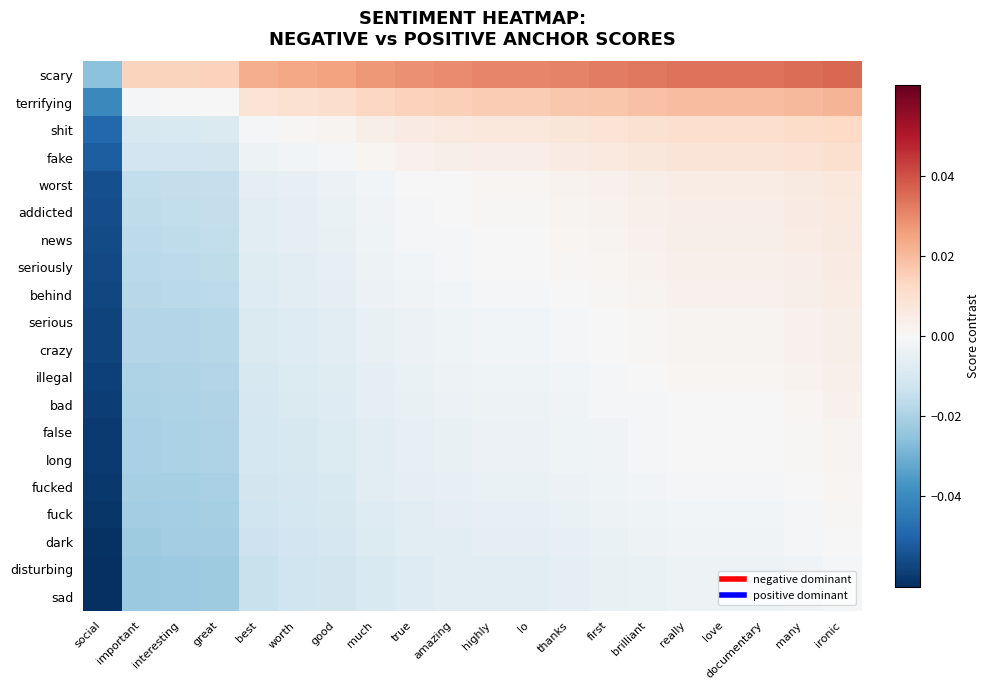

Reading left to right, transcribe all the data shown in this chart.

scary: social=-0.0	important=0.0	interesting=0.0	great=0.0	best=0.0	worth=0.0	good=0.0	much=0.0	true=0.0	amazing=0.0	highly=0.0	lo=0.0	thanks=0.0	first=0.0	brilliant=0.0	really=0.0	love=0.0	documentary=0.0	many=0.0	ironic=0.0
terrifying: social=-0.0	important=-0.0	interesting=-0.0	great=0.0	best=0.0	worth=0.0	good=0.0	much=0.0	true=0.0	amazing=0.0	highly=0.0	lo=0.0	thanks=0.0	first=0.0	brilliant=0.0	really=0.0	love=0.0	documentary=0.0	many=0.0	ironic=0.0
shit: social=-0.0	important=-0.0	interesting=-0.0	great=-0.0	best=-0.0	worth=0.0	good=0.0	much=0.0	true=0.0	amazing=0.0	highly=0.0	lo=0.0	thanks=0.0	first=0.0	brilliant=0.0	really=0.0	love=0.0	documentary=0.0	many=0.0	ironic=0.0
fake: social=-0.1	important=-0.0	interesting=-0.0	great=-0.0	best=-0.0	worth=-0.0	good=-0.0	much=0.0	true=0.0	amazing=0.0	highly=0.0	lo=0.0	thanks=0.0	first=0.0	brilliant=0.0	really=0.0	love=0.0	documentary=0.0	many=0.0	ironic=0.0
worst: social=-0.1	important=-0.0	interesting=-0.0	great=-0.0	best=-0.0	worth=-0.0	good=-0.0	much=-0.0	true=-0.0	amazing=0.0	highly=0.0	lo=0.0	thanks=0.0	first=0.0	brilliant=0.0	really=0.0	love=0.0	documentary=0.0	many=0.0	ironic=0.0
addicted: social=-0.1	important=-0.0	interesting=-0.0	great=-0.0	best=-0.0	worth=-0.0	good=-0.0	much=-0.0	true=-0.0	amazing=-0.0	highly=0.0	lo=0.0	thanks=0.0	first=0.0	brilliant=0.0	really=0.0	love=0.0	documentary=0.0	many=0.0	ironic=0.0
news: social=-0.1	important=-0.0	interesting=-0.0	great=-0.0	best=-0.0	worth=-0.0	good=-0.0	much=-0.0	true=-0.0	amazing=-0.0	highly=0.0	lo=0.0	thanks=0.0	first=0.0	brilliant=0.0	really=0.0	love=0.0	documentary=0.0	many=0.0	ironic=0.0
seriously: social=-0.1	important=-0.0	interesting=-0.0	great=-0.0	best=-0.0	worth=-0.0	good=-0.0	much=-0.0	true=-0.0	amazing=-0.0	highly=-0.0	lo=-0.0	thanks=0.0	first=0.0	brilliant=0.0	really=0.0	love=0.0	documentary=0.0	many=0.0	ironic=0.0
behind: social=-0.1	important=-0.0	interesting=-0.0	great=-0.0	best=-0.0	worth=-0.0	good=-0.0	much=-0.0	true=-0.0	amazing=-0.0	highly=-0.0	lo=-0.0	thanks=0.0	first=0.0	brilliant=0.0	really=0.0	love=0.0	documentary=0.0	many=0.0	ironic=0.0
serious: social=-0.1	important=-0.0	interesting=-0.0	great=-0.0	best=-0.0	worth=-0.0	good=-0.0	much=-0.0	true=-0.0	amazing=-0.0	highly=-0.0	lo=-0.0	thanks=-0.0	first=-0.0	brilliant=0.0	really=0.0	love=0.0	documentary=0.0	many=0.0	ironic=0.0
crazy: social=-0.1	important=-0.0	interesting=-0.0	great=-0.0	best=-0.0	worth=-0.0	good=-0.0	much=-0.0	true=-0.0	amazing=-0.0	highly=-0.0	lo=-0.0	thanks=-0.0	first=-0.0	brilliant=0.0	really=0.0	love=0.0	documentary=0.0	many=0.0	ironic=0.0
illegal: social=-0.1	important=-0.0	interesting=-0.0	great=-0.0	best=-0.0	worth=-0.0	good=-0.0	much=-0.0	true=-0.0	amazing=-0.0	highly=-0.0	lo=-0.0	thanks=-0.0	first=-0.0	brilliant=0.0	really=0.0	love=0.0	documentary=0.0	many=0.0	ironic=0.0
bad: social=-0.1	important=-0.0	interesting=-0.0	great=-0.0	best=-0.0	worth=-0.0	good=-0.0	much=-0.0	true=-0.0	amazing=-0.0	highly=-0.0	lo=-0.0	thanks=-0.0	first=-0.0	brilliant=-0.0	really=0.0	love=0.0	documentary=0.0	many=0.0	ironic=0.0
false: social=-0.1	important=-0.0	interesting=-0.0	great=-0.0	best=-0.0	worth=-0.0	good=-0.0	much=-0.0	true=-0.0	amazing=-0.0	highly=-0.0	lo=-0.0	thanks=-0.0	first=-0.0	brilliant=-0.0	really=-0.0	love=-0.0	documentary=-0.0	many=0.0	ironic=0.0
long: social=-0.1	important=-0.0	interesting=-0.0	great=-0.0	best=-0.0	worth=-0.0	good=-0.0	much=-0.0	true=-0.0	amazing=-0.0	highly=-0.0	lo=-0.0	thanks=-0.0	first=-0.0	brilliant=-0.0	really=-0.0	love=-0.0	documentary=-0.0	many=0.0	ironic=0.0
fucked: social=-0.1	important=-0.0	interesting=-0.0	great=-0.0	best=-0.0	worth=-0.0	good=-0.0	much=-0.0	true=-0.0	amazing=-0.0	highly=-0.0	lo=-0.0	thanks=-0.0	first=-0.0	brilliant=-0.0	really=-0.0	love=-0.0	documentary=-0.0	many=0.0	ironic=0.0
fuck: social=-0.1	important=-0.0	interesting=-0.0	great=-0.0	best=-0.0	worth=-0.0	good=-0.0	much=-0.0	true=-0.0	amazing=-0.0	highly=-0.0	lo=-0.0	thanks=-0.0	first=-0.0	brilliant=-0.0	really=-0.0	love=-0.0	documentary=-0.0	many=-0.0	ironic=0.0
dark: social=-0.1	important=-0.0	interesting=-0.0	great=-0.0	best=-0.0	worth=-0.0	good=-0.0	much=-0.0	true=-0.0	amazing=-0.0	highly=-0.0	lo=-0.0	thanks=-0.0	first=-0.0	brilliant=-0.0	really=-0.0	love=-0.0	documentary=-0.0	many=-0.0	ironic=-0.0
disturbing: social=-0.1	important=-0.0	interesting=-0.0	great=-0.0	best=-0.0	worth=-0.0	good=-0.0	much=-0.0	true=-0.0	amazing=-0.0	highly=-0.0	lo=-0.0	thanks=-0.0	first=-0.0	brilliant=-0.0	really=-0.0	love=-0.0	documentary=-0.0	many=-0.0	ironic=-0.0
sad: social=-0.1	important=-0.0	interesting=-0.0	great=-0.0	best=-0.0	worth=-0.0	good=-0.0	much=-0.0	true=-0.0	amazing=-0.0	highly=-0.0	lo=-0.0	thanks=-0.0	first=-0.0	brilliant=-0.0	really=-0.0	love=-0.0	documentary=-0.0	many=-0.0	ironic=-0.0